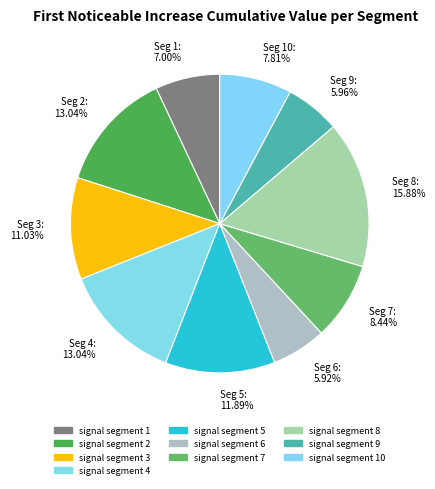

Which category has the biggest portion of the pie?

Seg 8: 15.88%